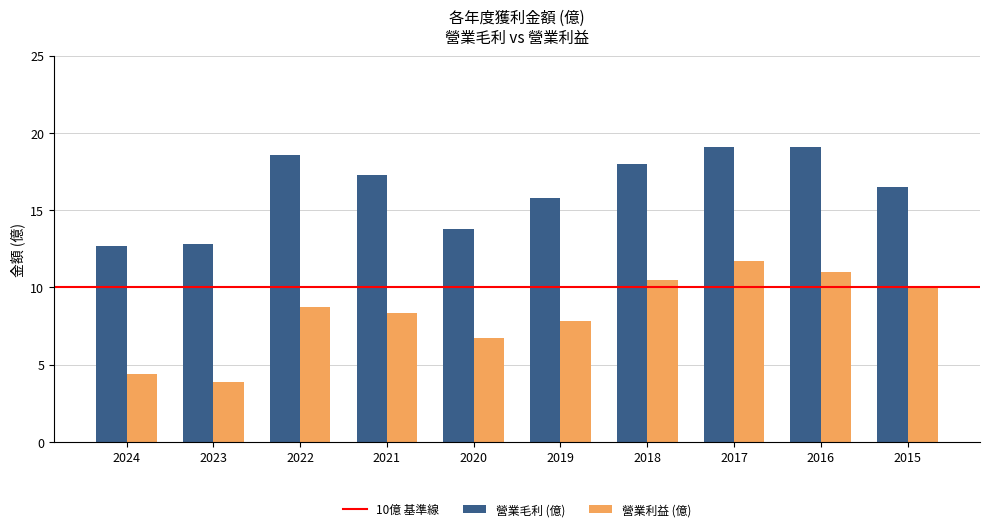

Count the number of data series in this chart.

2